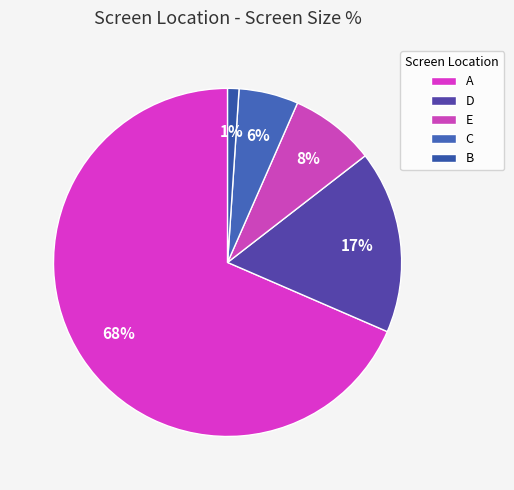

Count the number of slices in the pie.

5